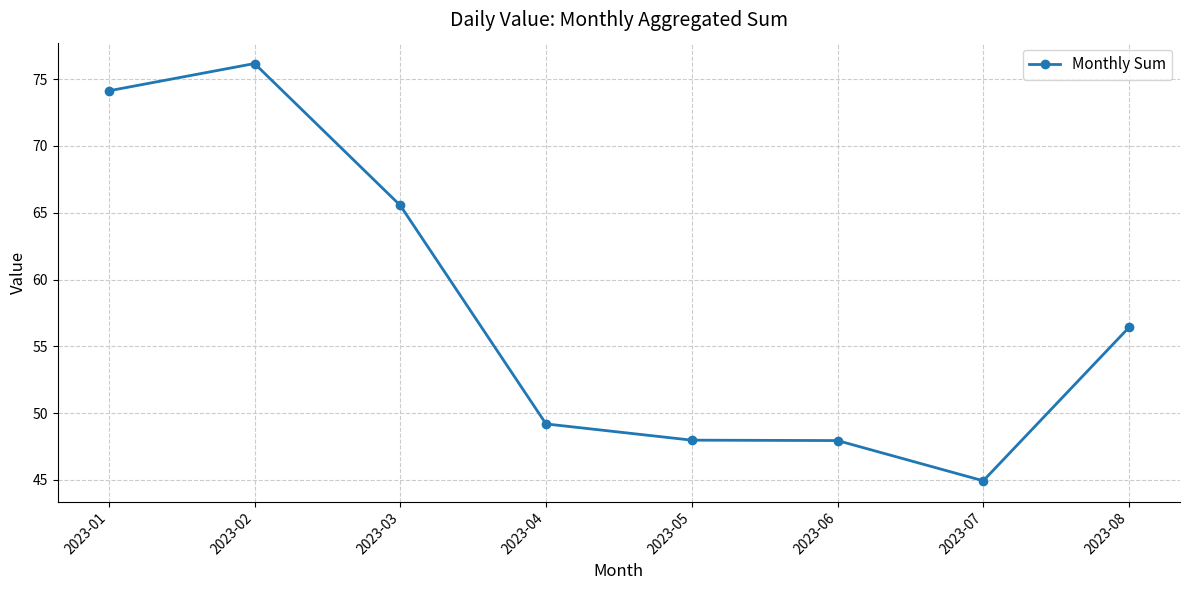

What is the value of the 3rd point from the left?

65.5